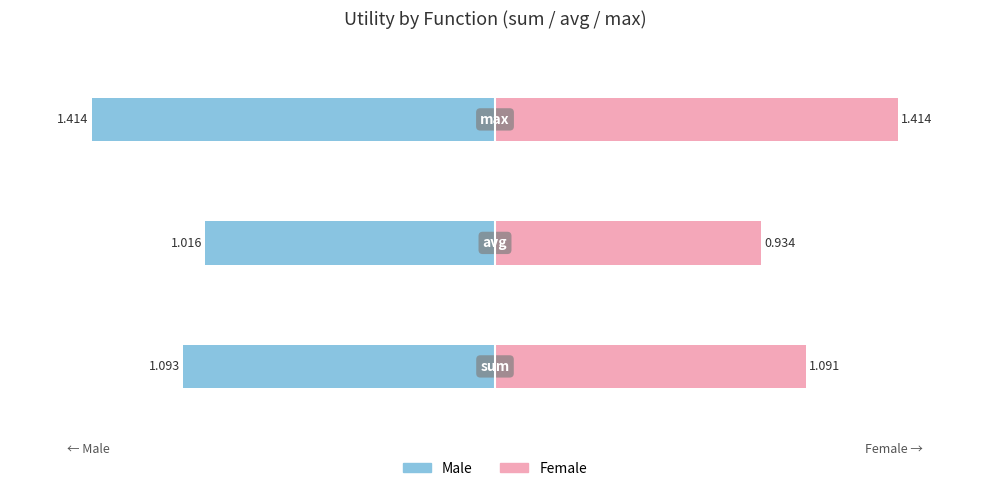

How many groups of bars are there?

3